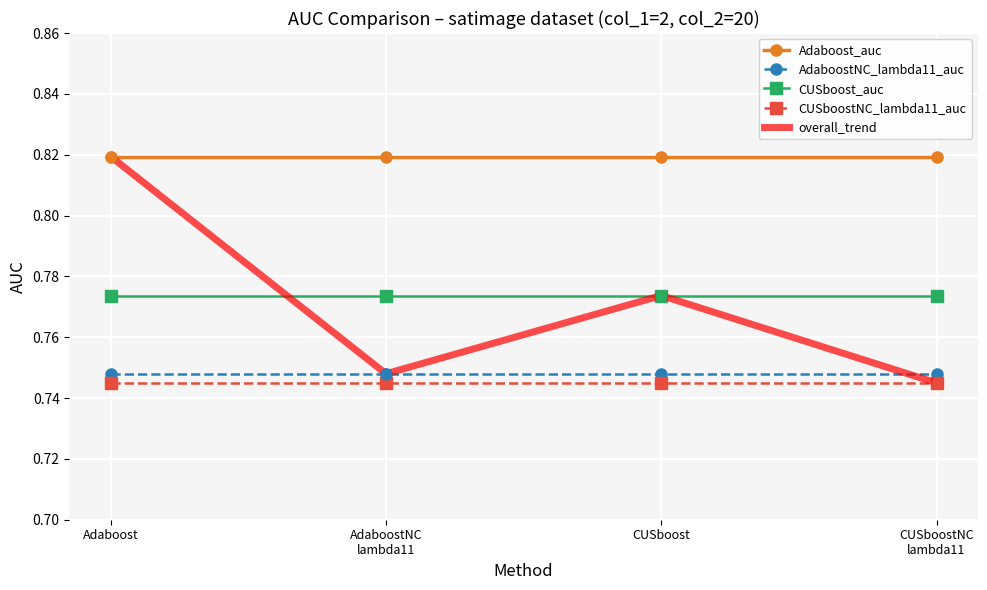

What is the total value across all series at AdaboostNC
lambda11?

3.8